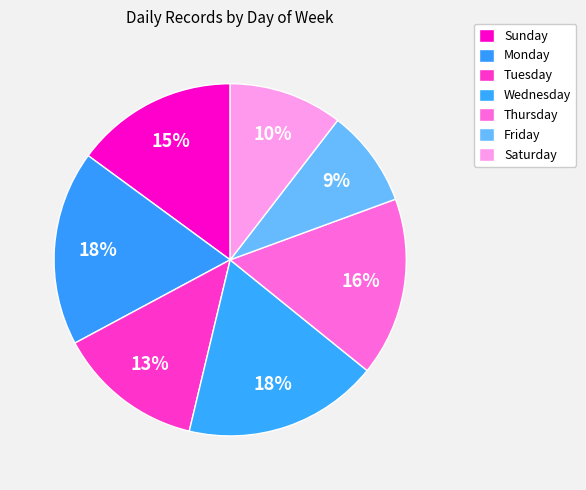

Rank the categories by value from lowest to highest.

Friday, Saturday, Tuesday, Sunday, Thursday, Monday, Wednesday